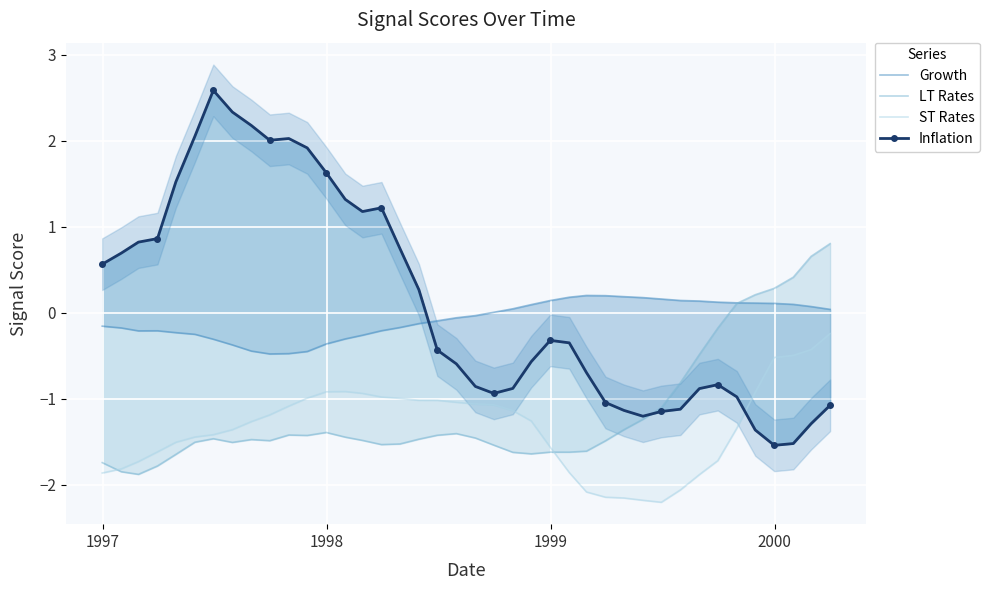

Where is the first local minimum for Growth?

1998